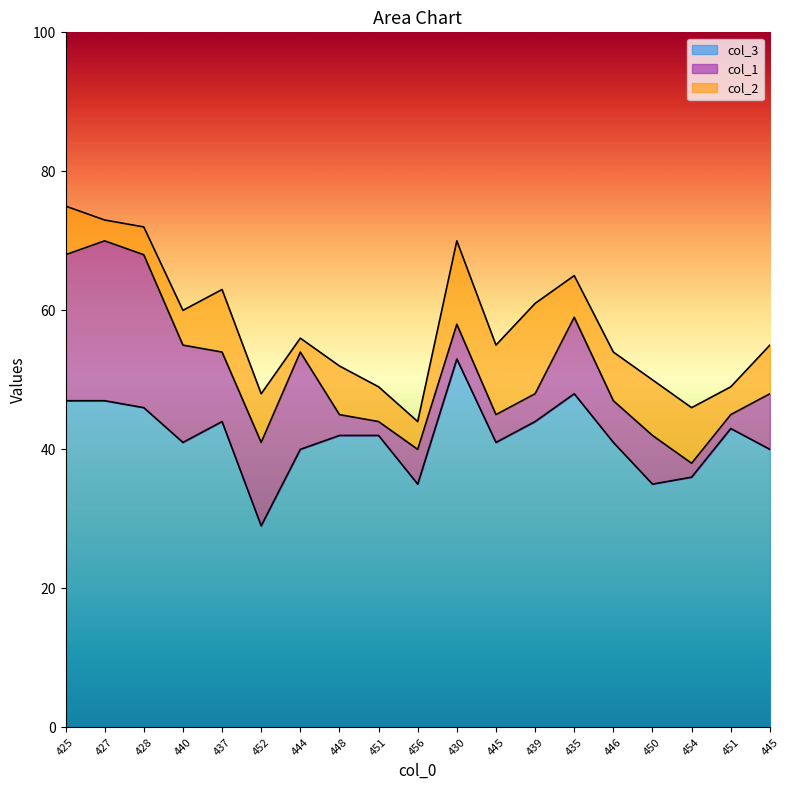

At which category is the sum across all series the highest?

425